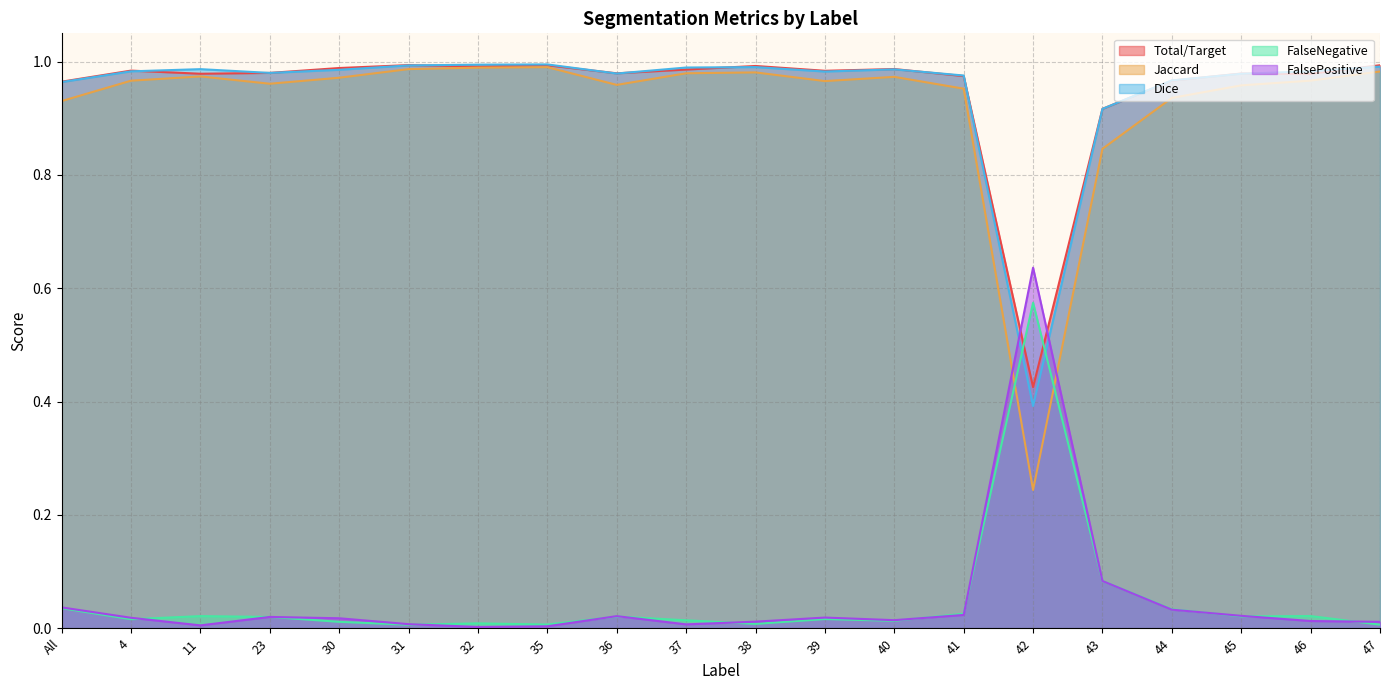

What is the difference between the maximum and second lowest values in the FalsePositive series?

0.6